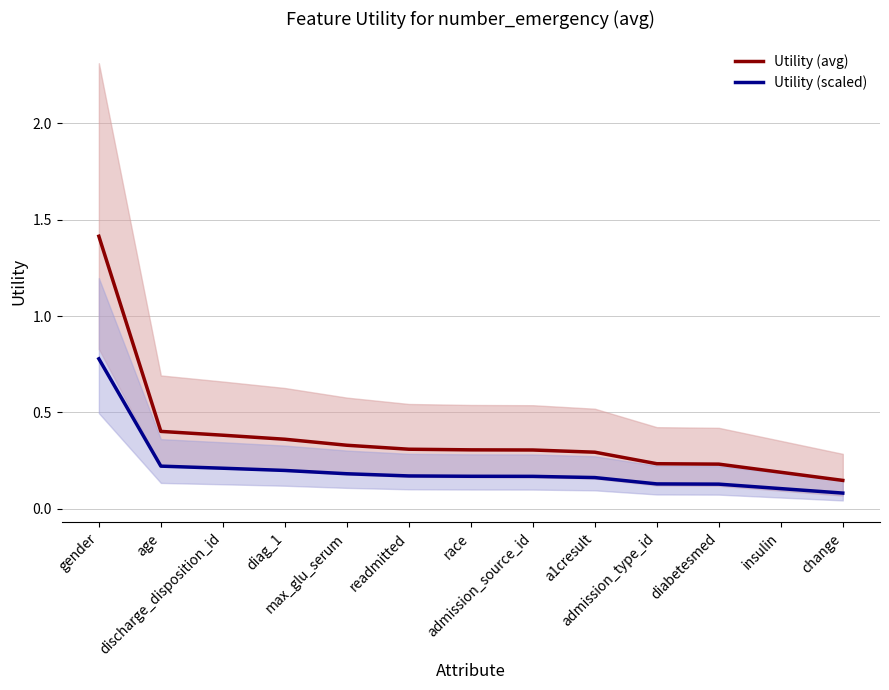

Count the Utility (scaled) values in the range 0 to 1.

13